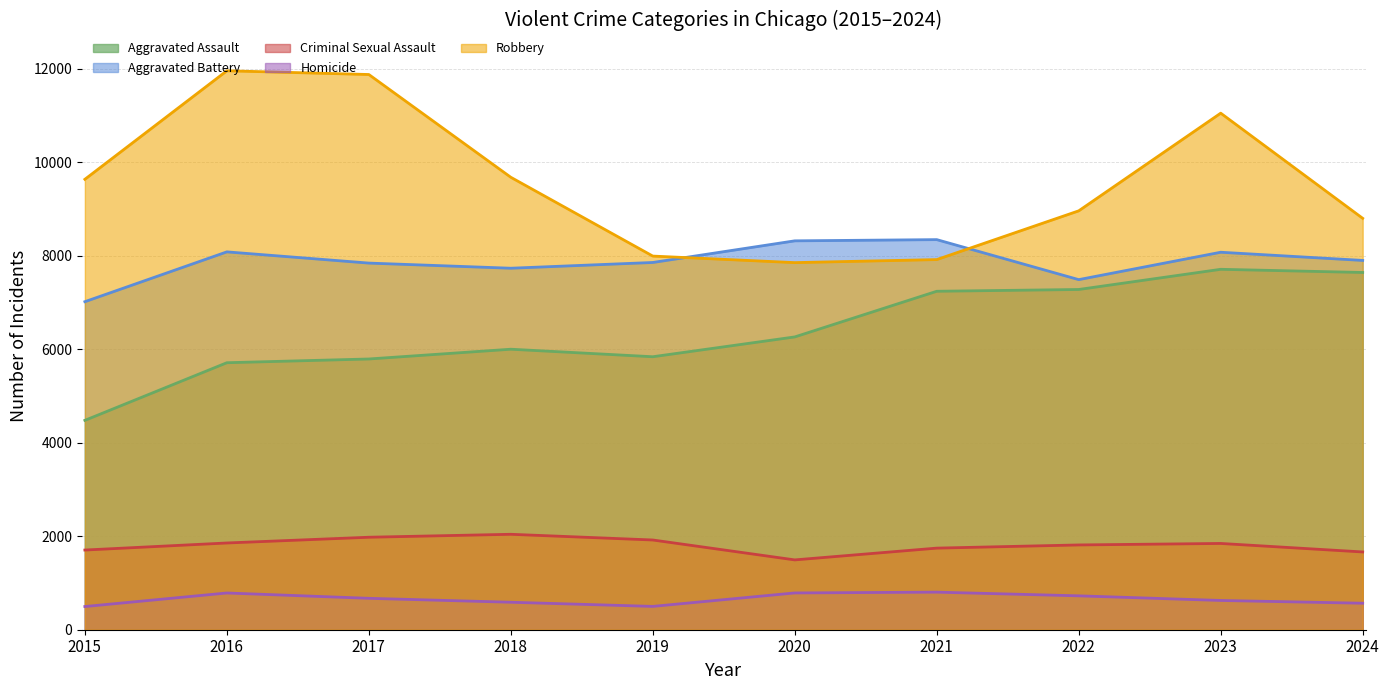

At which category does Homicide reach its first local valley?

2019